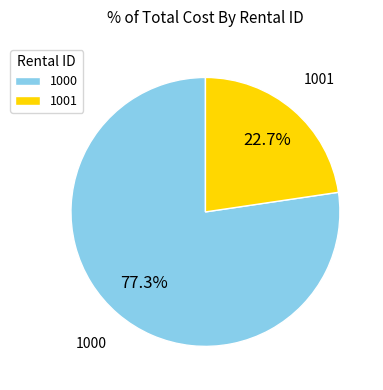

How many segments does this pie chart have?

2